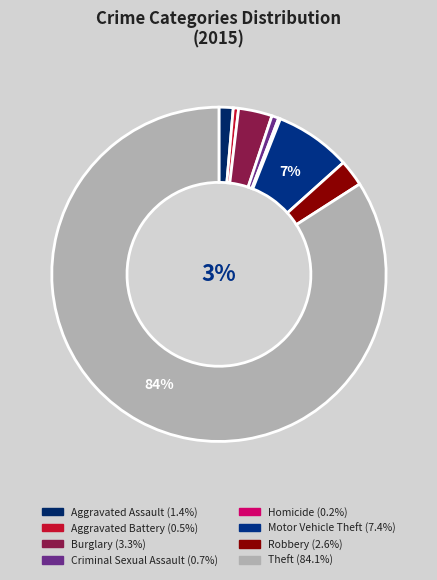

How many segments does this pie chart have?

8